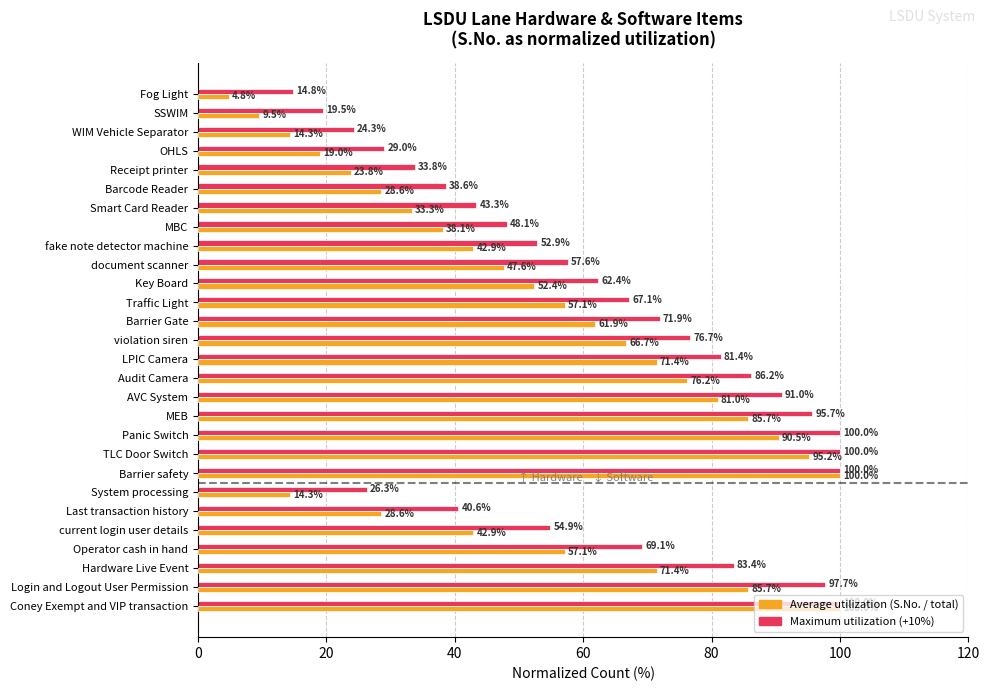

What is the difference between the highest and lowest values at OHLS?

10.0